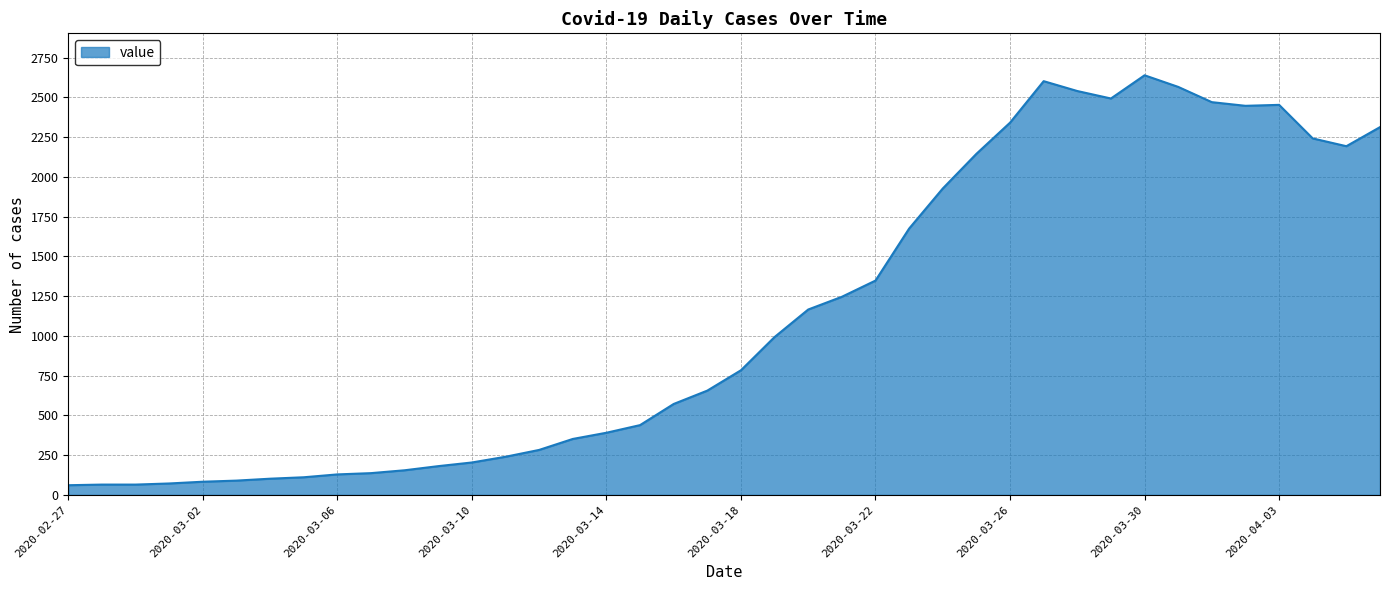

What is the difference between the maximum and minimum values?

2578